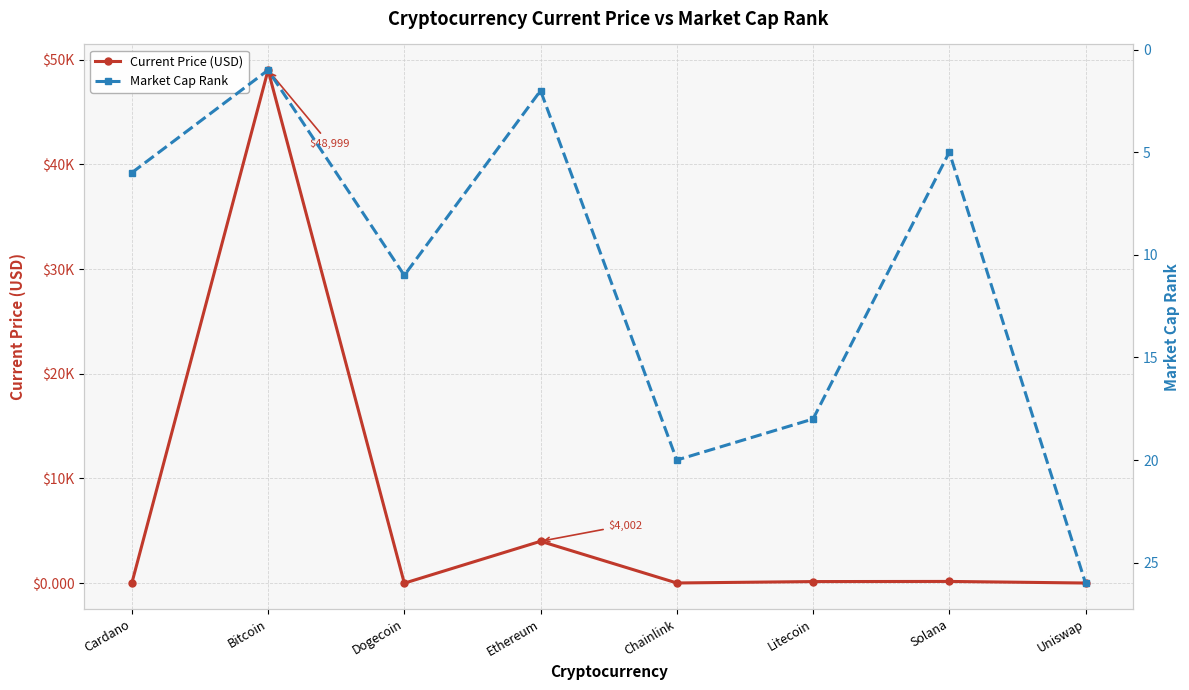

At which label is Current Price (USD) closest to 24499?

Ethereum